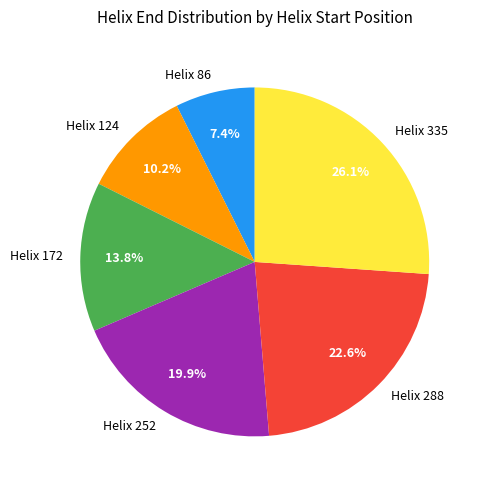

To the nearest percent, what is the average slice percentage?

17%